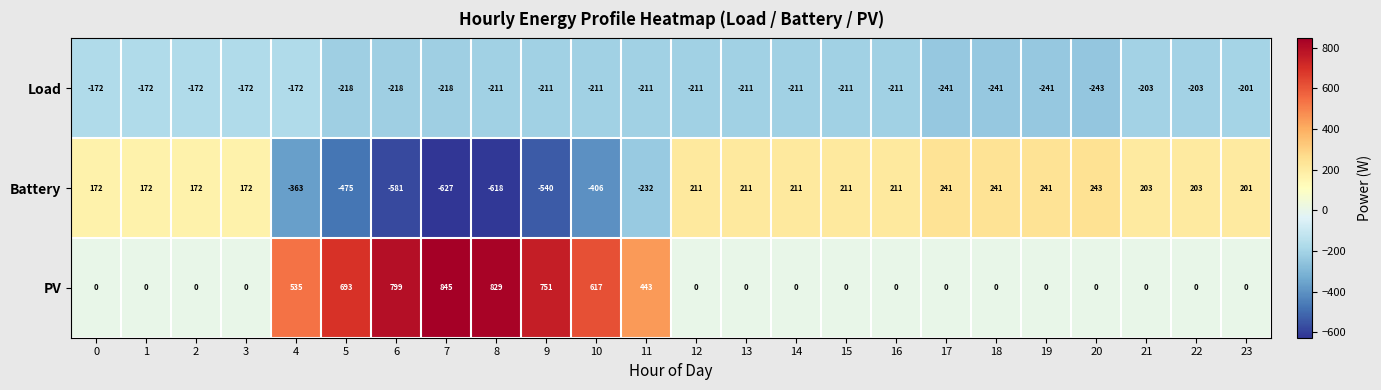

Is it true that Battery equals 57 at 0?

False